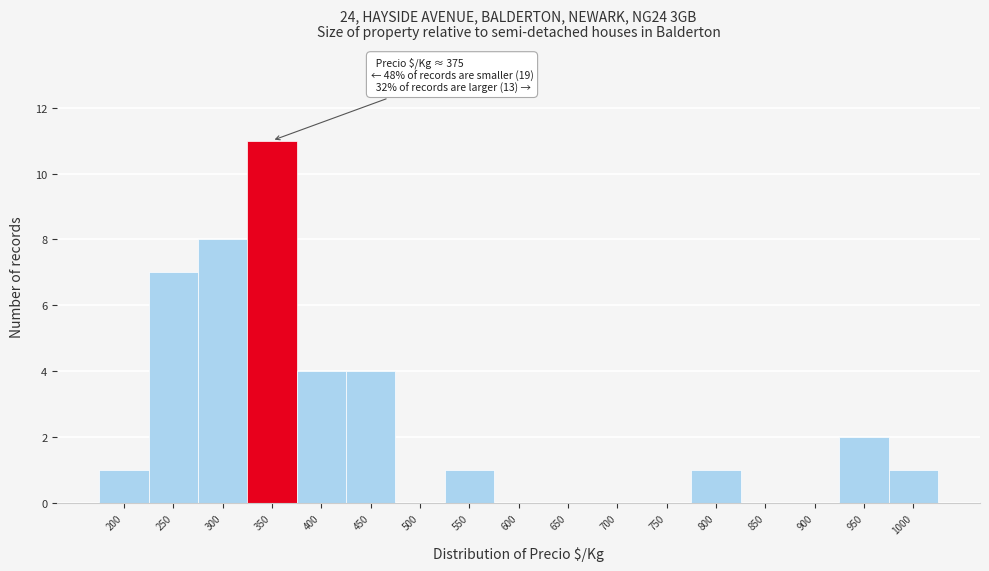

Reading right to left, what are all the values shown in this chart?

1000=1	950=2	900=0	850=0	800=1	750=0	700=0	650=0	600=0	550=1	500=0	450=4	400=4	350=11	300=8	250=7	200=1